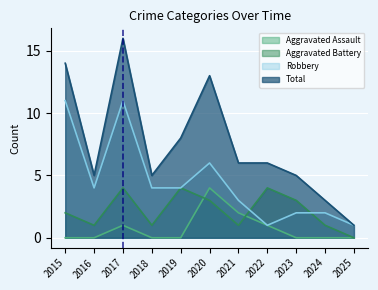

How many values in the Robbery series exceed 4?

3